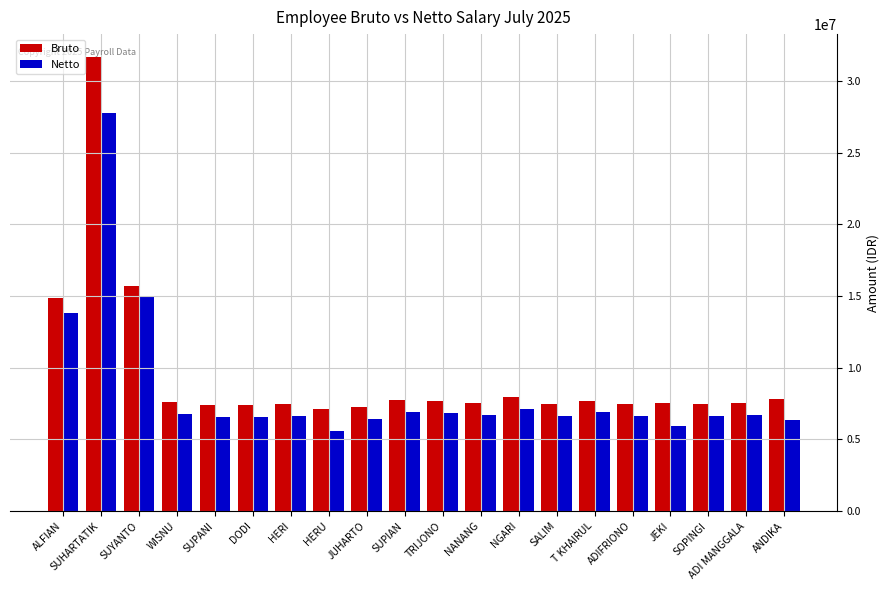

Are the bars grouped side by side (vs. stacked)?

Yes